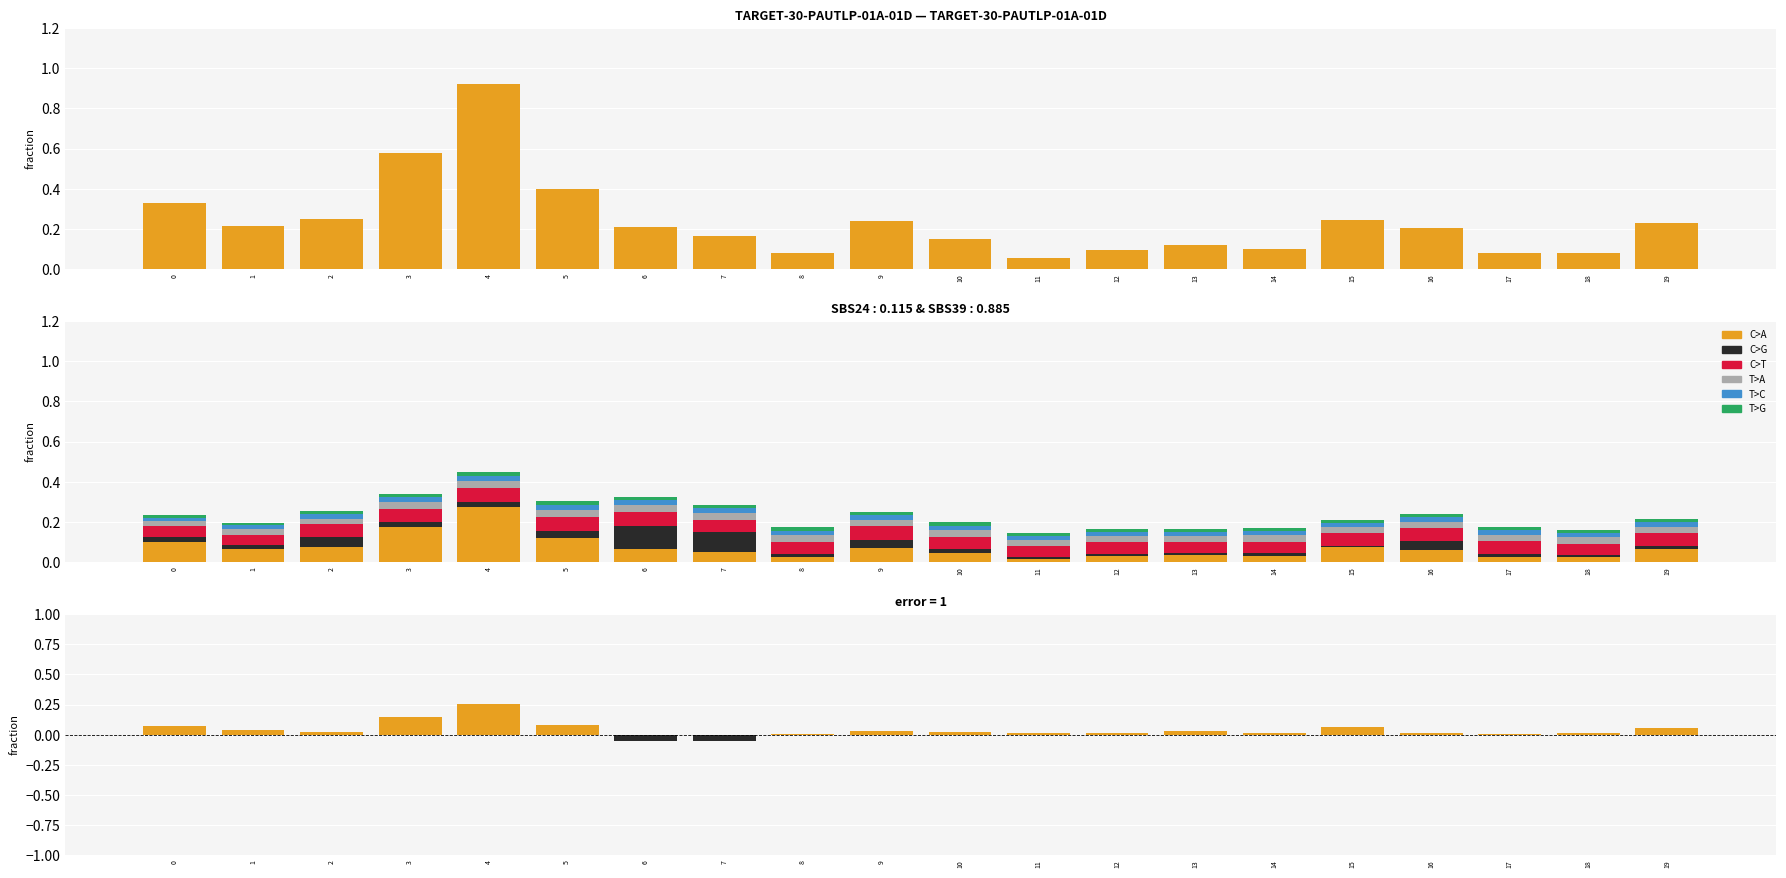

Which label corresponds to the smallest value in the chart?

6